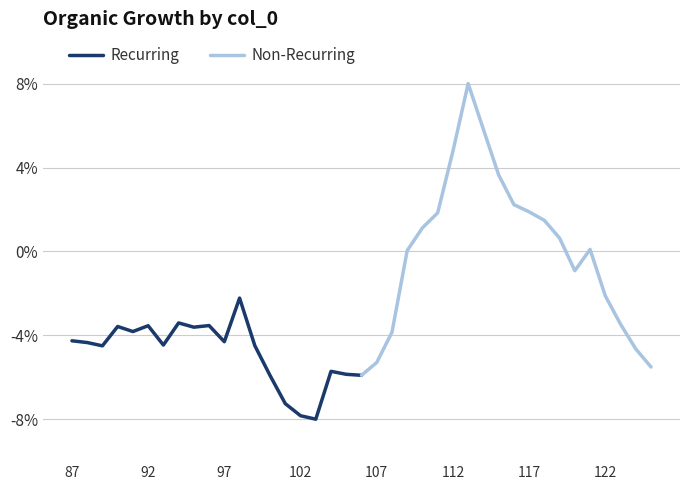

The Recurring series shows -5.2 at 92. True or false?

False